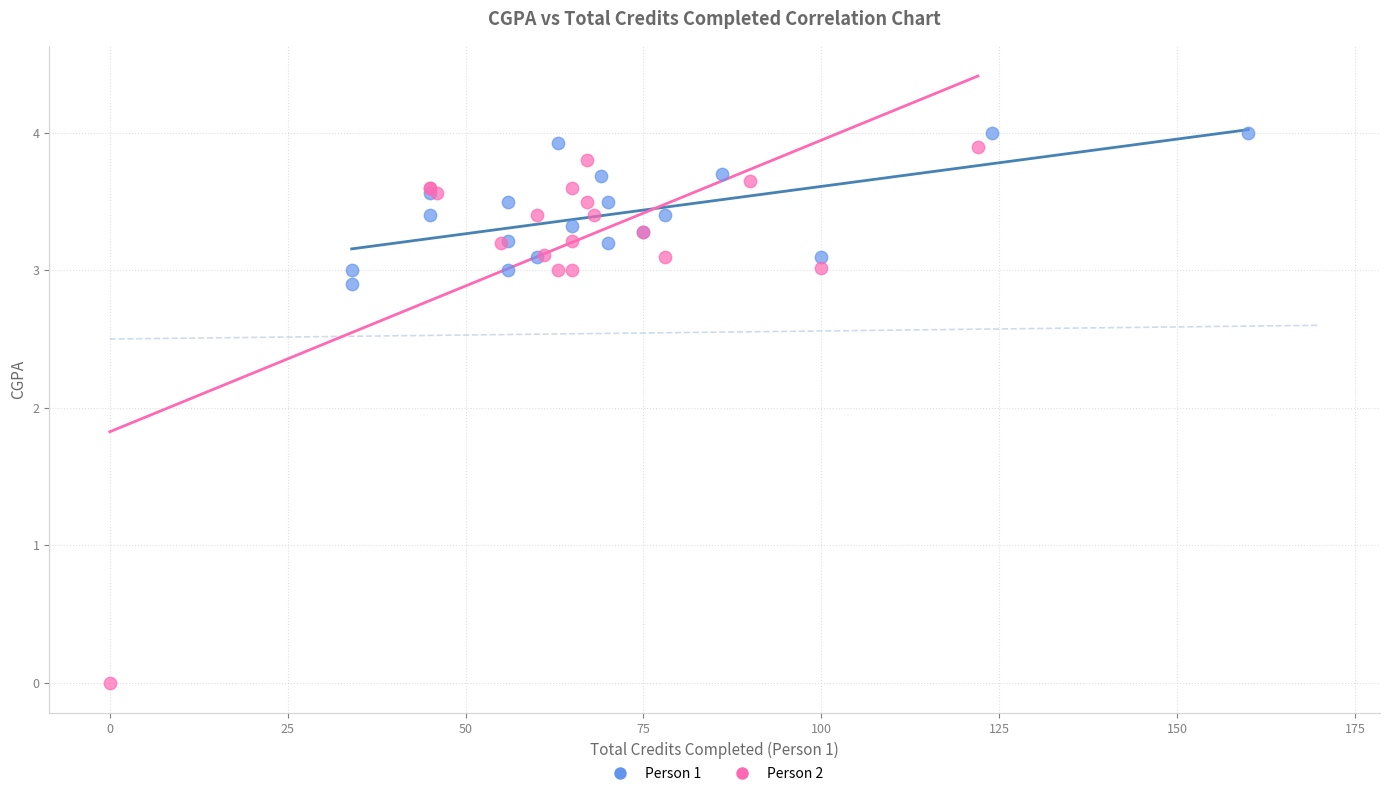

Which series reaches the minimum Y coordinate?

Person 2